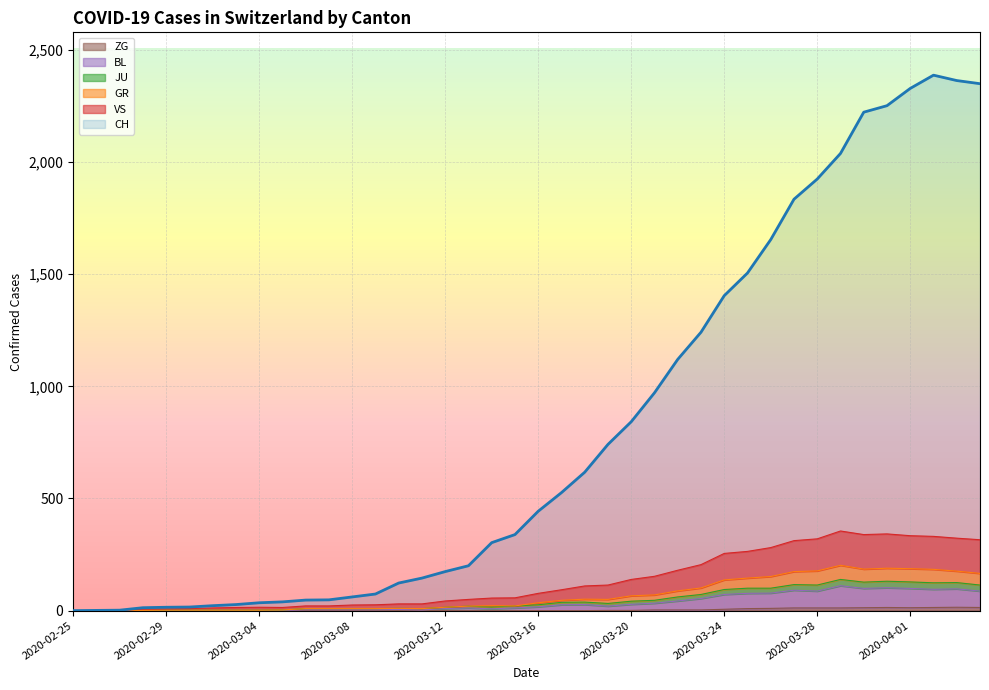

True or false: CH and JU cross at least once.

False